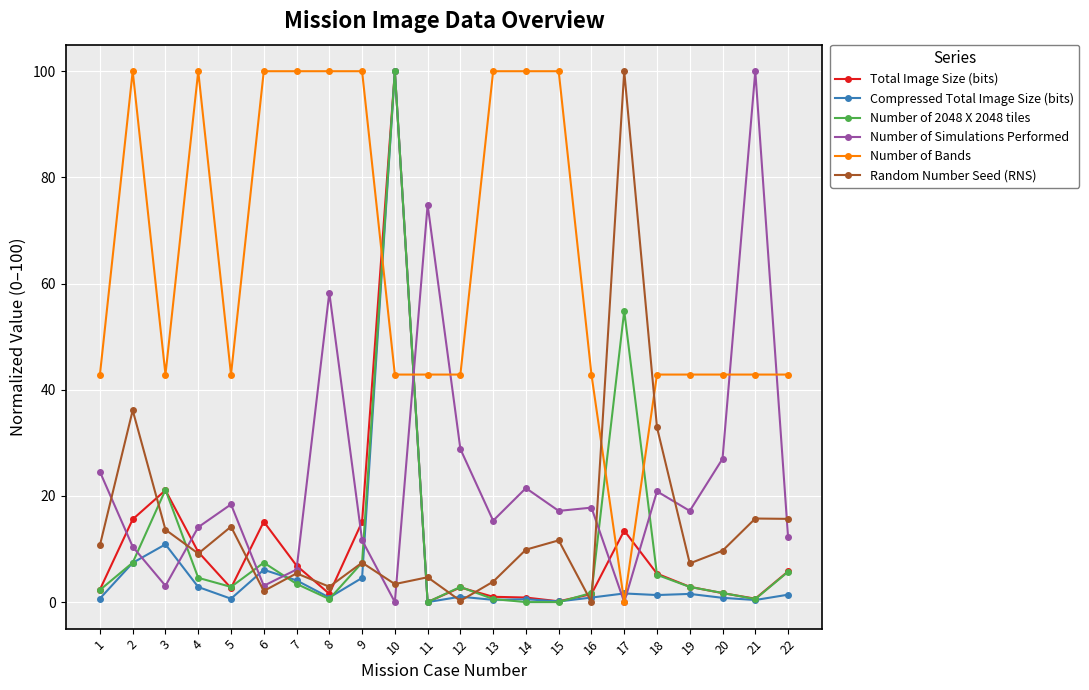

The Number of Bands series shows 33.4 at 6. True or false?

False